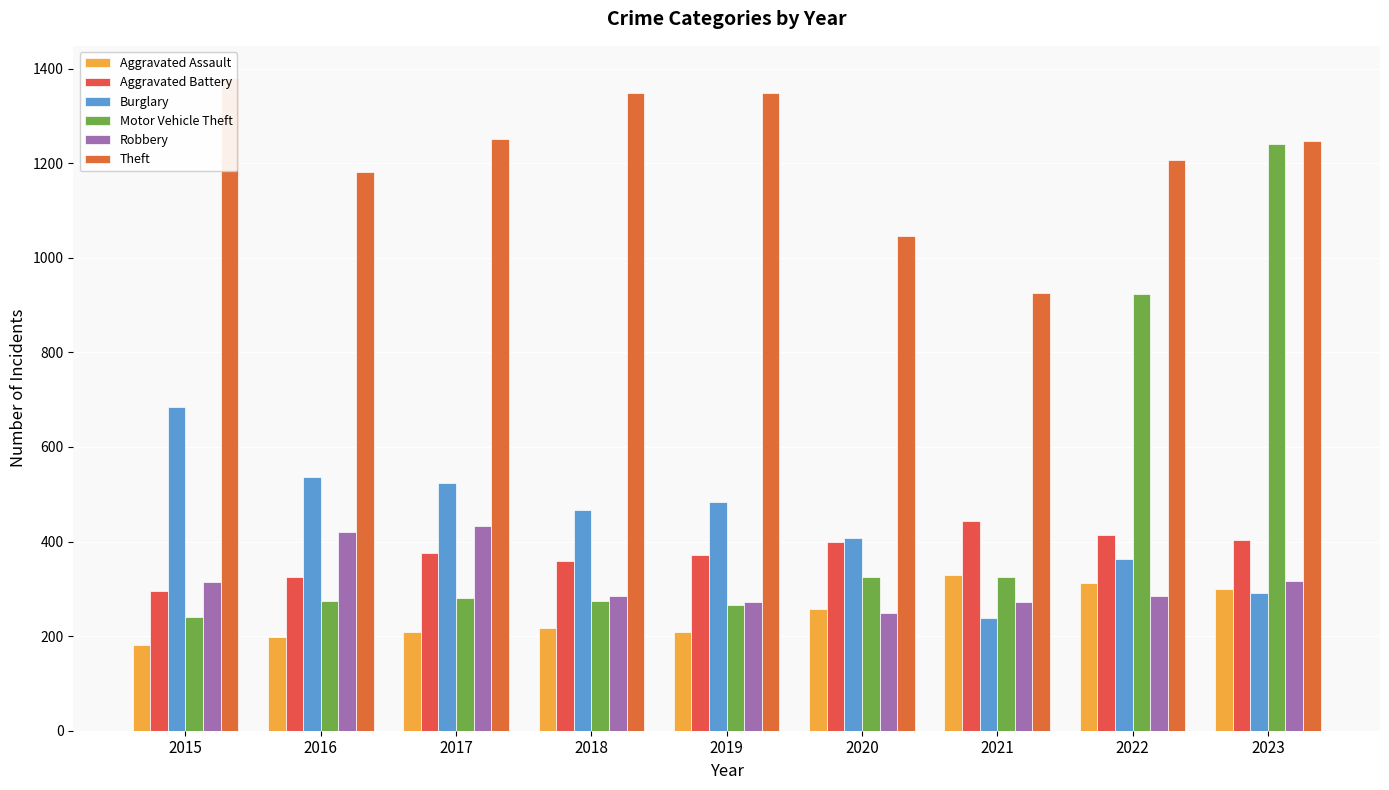

At which label does Burglary reach its minimum?

2021